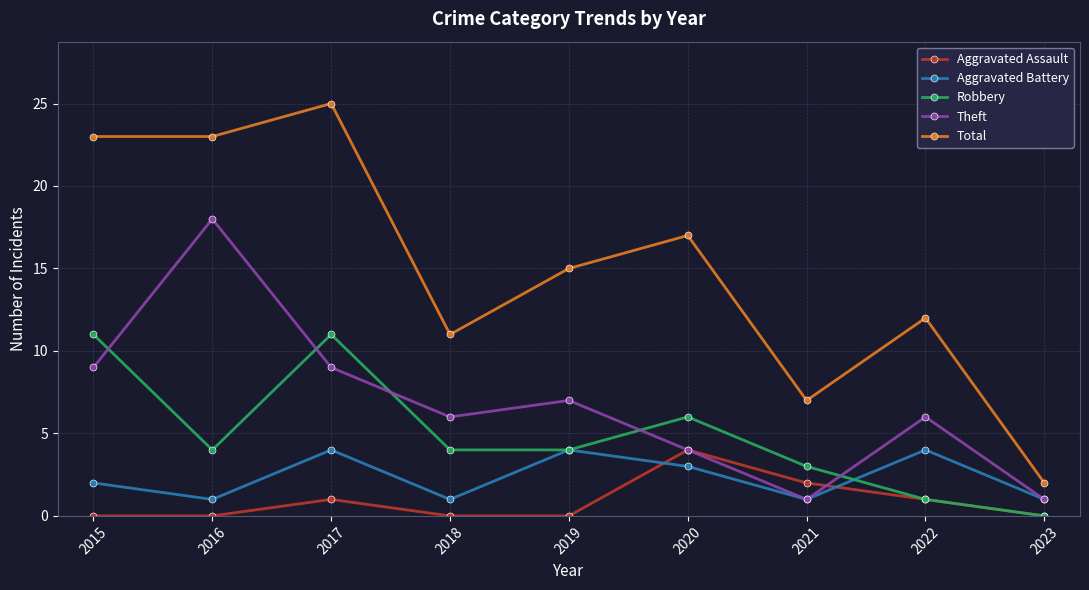

What is the average value of the Robbery series?

5